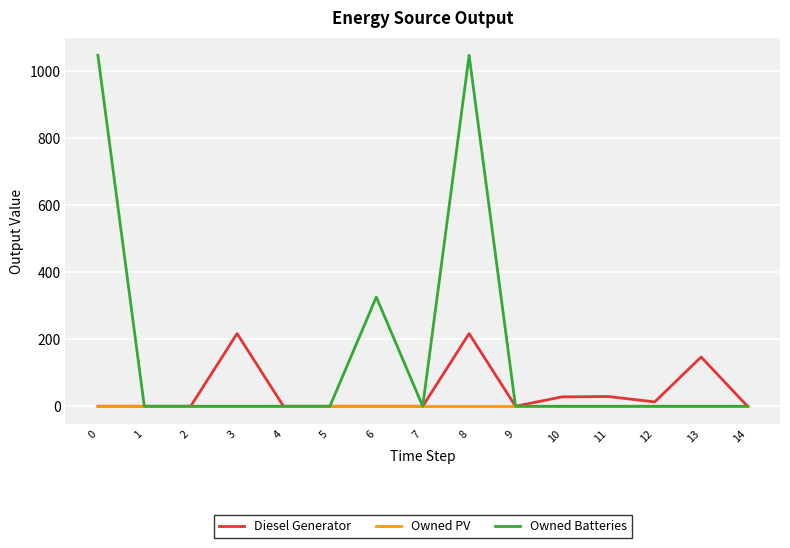

What is the greatest value displayed?

1048